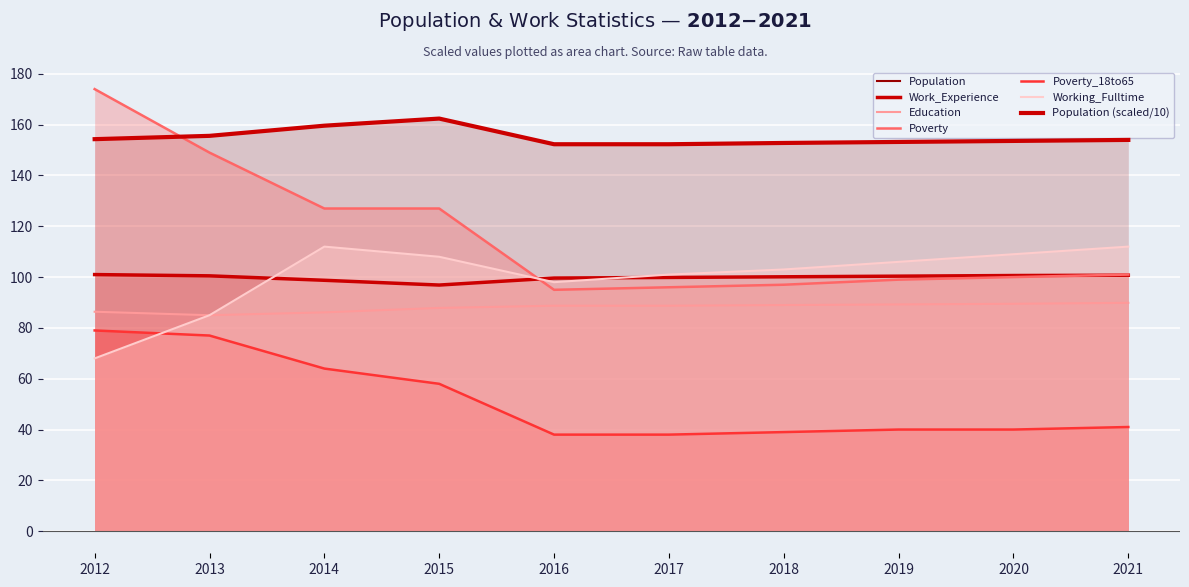

The Education series shows 22.6 at 2014. True or false?

False